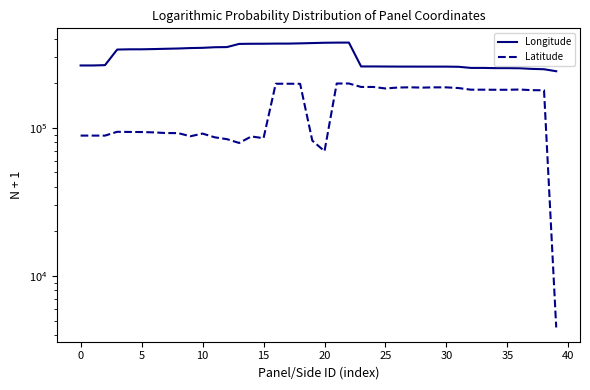

Between 14 and 35, which is larger?

14